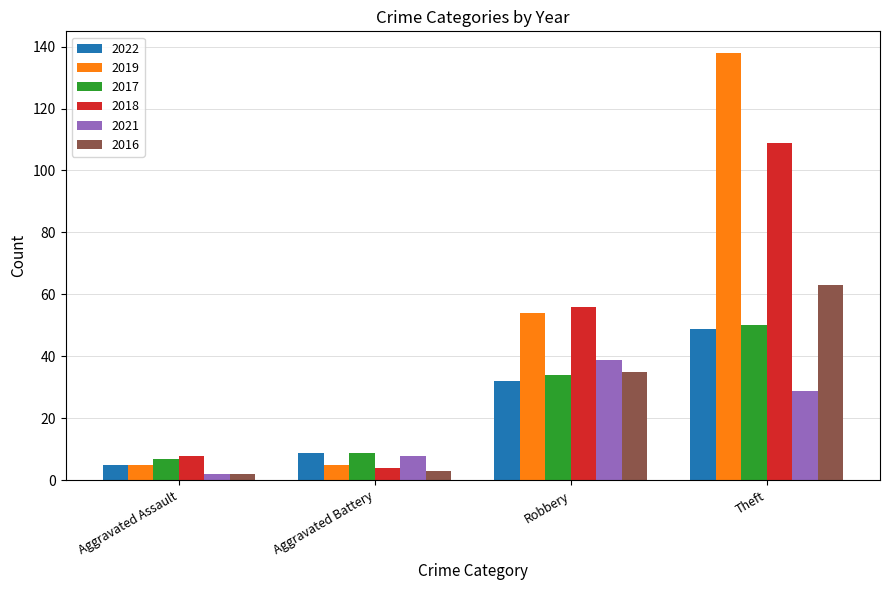

Are the bars grouped side by side (vs. stacked)?

Yes